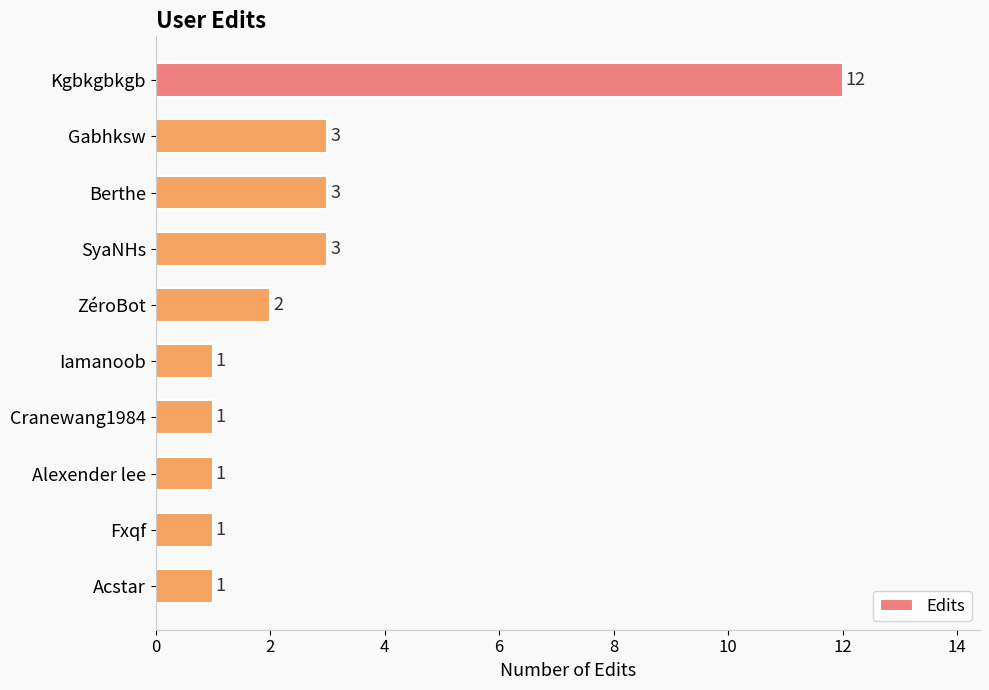

The value at Fxqf is 1. True or false?

True